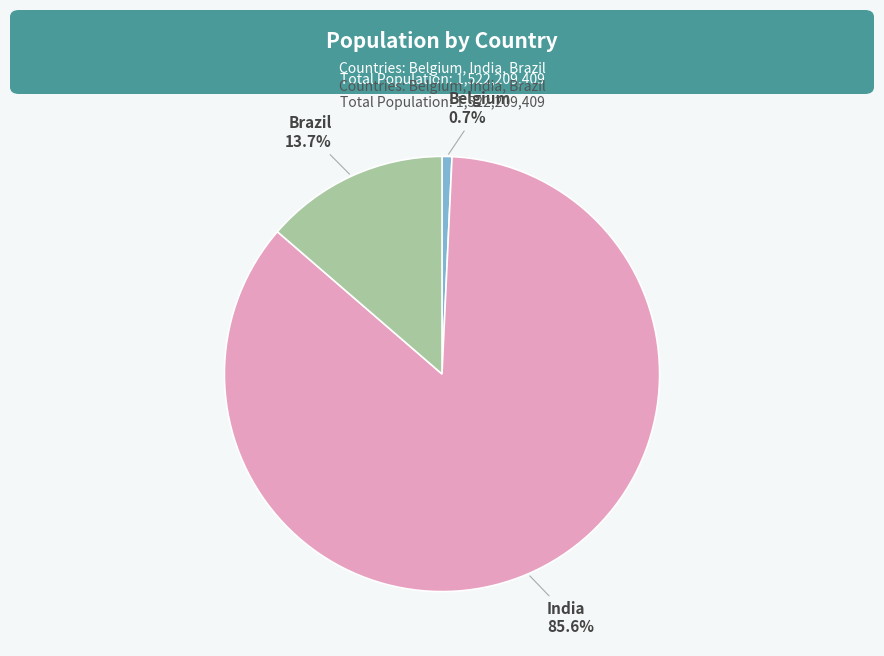

The Brazil slice represents 14% of the pie. True or false?

True